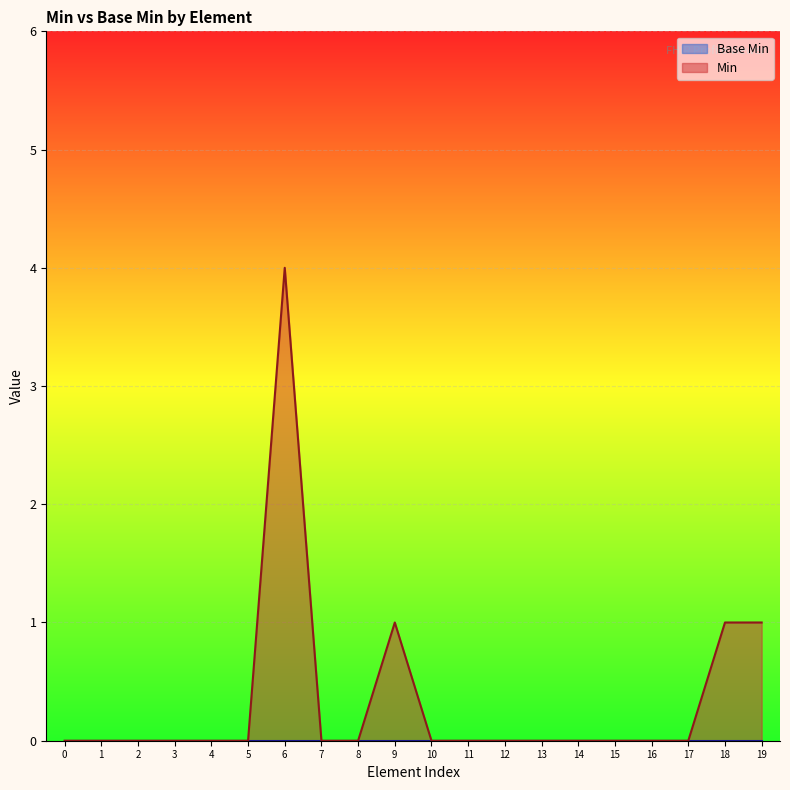

Which series has the widest spread of values?

Min